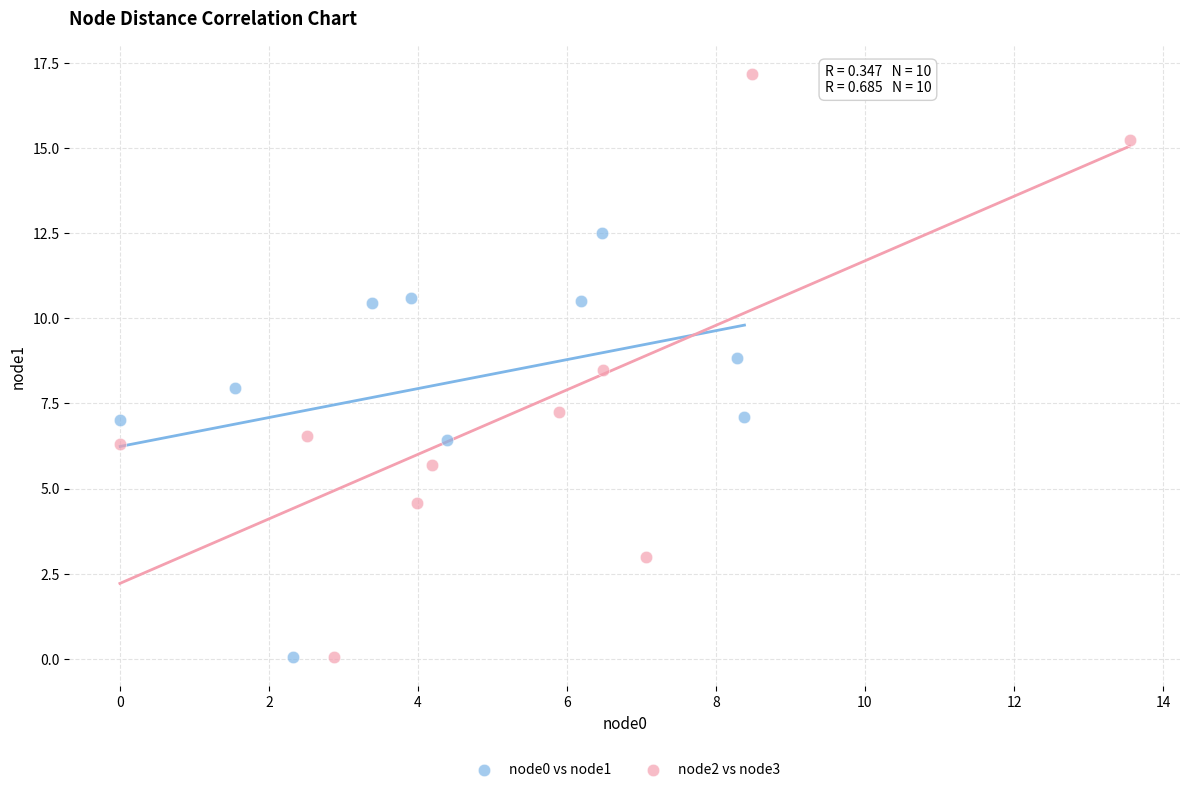

Which series has the widest spread of Y values?

node2 vs node3